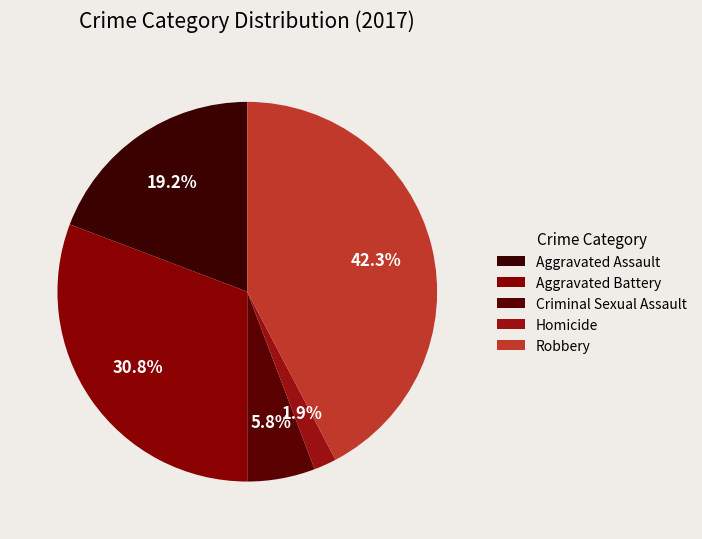

Count the number of slices in the pie.

5